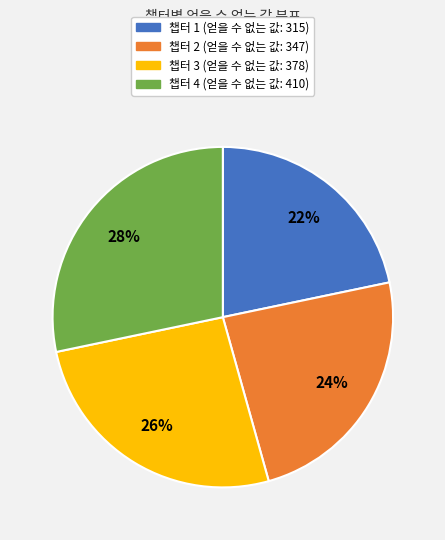

Is there any slice that represents more than half of the pie?

No